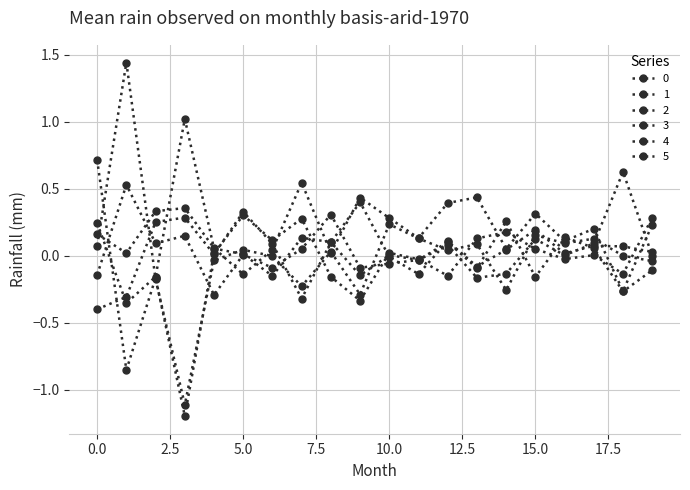

Where do 5 and 4 first cross each other?

0 and 1